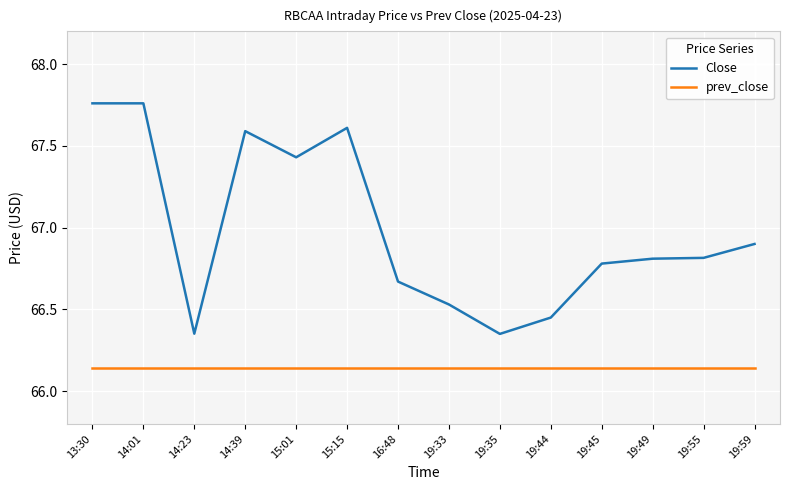

Which series has the largest total across all categories?

Close